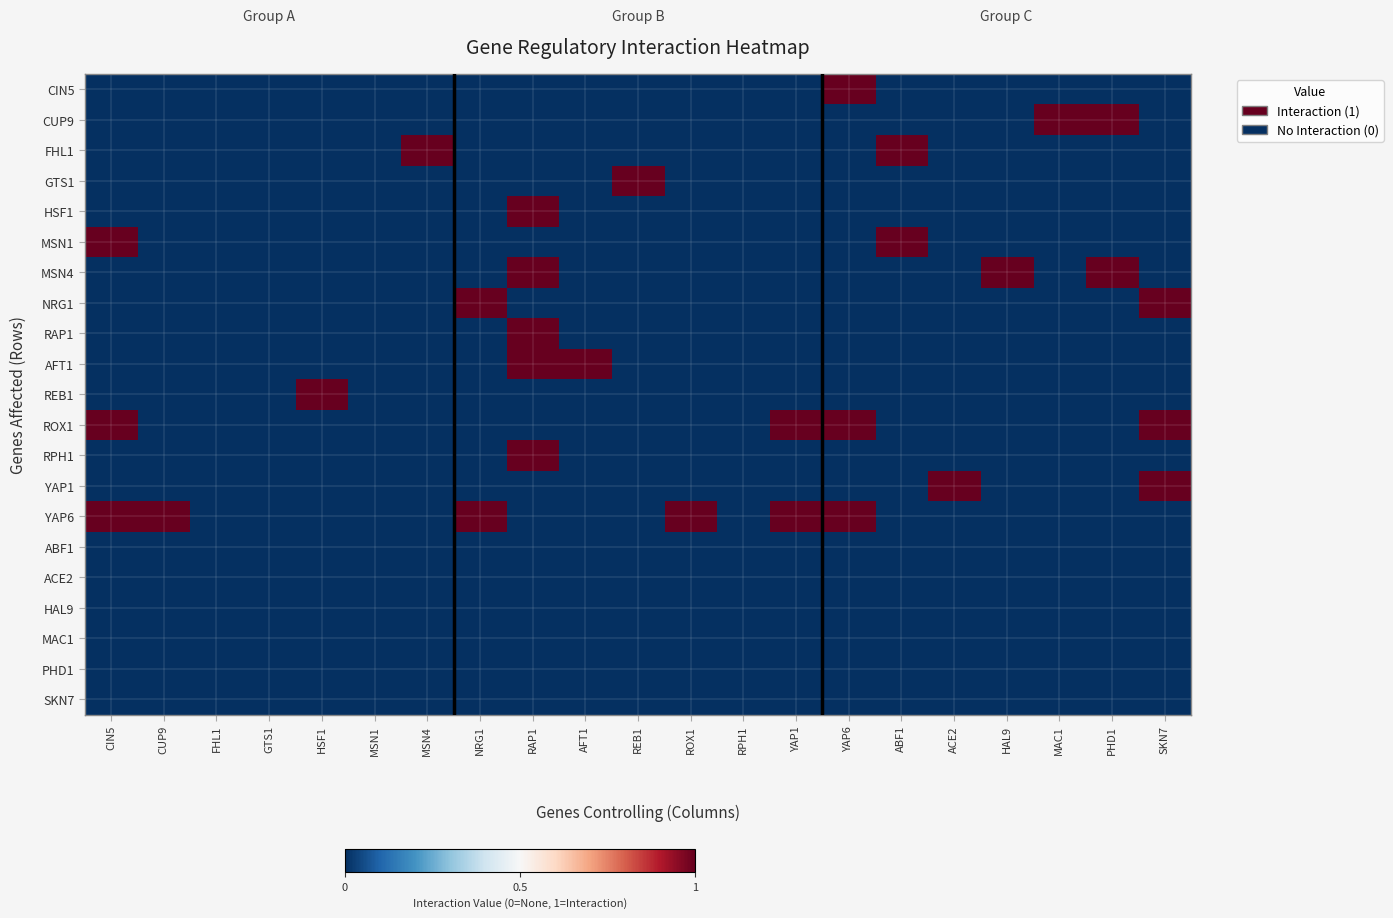

Reading left to right, list all the values displayed in this chart.

CIN5: CIN5=0	CUP9=0	FHL1=0	GTS1=0	HSF1=0	MSN1=0	MSN4=0	NRG1=0	RAP1=0	AFT1=0	REB1=0	ROX1=0	RPH1=0	YAP1=0	YAP6=1	ABF1=0	ACE2=0	HAL9=0	MAC1=0	PHD1=0	SKN7=0
CUP9: CIN5=0	CUP9=0	FHL1=0	GTS1=0	HSF1=0	MSN1=0	MSN4=0	NRG1=0	RAP1=0	AFT1=0	REB1=0	ROX1=0	RPH1=0	YAP1=0	YAP6=0	ABF1=0	ACE2=0	HAL9=0	MAC1=1	PHD1=1	SKN7=0
FHL1: CIN5=0	CUP9=0	FHL1=0	GTS1=0	HSF1=0	MSN1=0	MSN4=1	NRG1=0	RAP1=0	AFT1=0	REB1=0	ROX1=0	RPH1=0	YAP1=0	YAP6=0	ABF1=1	ACE2=0	HAL9=0	MAC1=0	PHD1=0	SKN7=0
GTS1: CIN5=0	CUP9=0	FHL1=0	GTS1=0	HSF1=0	MSN1=0	MSN4=0	NRG1=0	RAP1=0	AFT1=0	REB1=1	ROX1=0	RPH1=0	YAP1=0	YAP6=0	ABF1=0	ACE2=0	HAL9=0	MAC1=0	PHD1=0	SKN7=0
HSF1: CIN5=0	CUP9=0	FHL1=0	GTS1=0	HSF1=0	MSN1=0	MSN4=0	NRG1=0	RAP1=1	AFT1=0	REB1=0	ROX1=0	RPH1=0	YAP1=0	YAP6=0	ABF1=0	ACE2=0	HAL9=0	MAC1=0	PHD1=0	SKN7=0
MSN1: CIN5=1	CUP9=0	FHL1=0	GTS1=0	HSF1=0	MSN1=0	MSN4=0	NRG1=0	RAP1=0	AFT1=0	REB1=0	ROX1=0	RPH1=0	YAP1=0	YAP6=0	ABF1=1	ACE2=0	HAL9=0	MAC1=0	PHD1=0	SKN7=0
MSN4: CIN5=0	CUP9=0	FHL1=0	GTS1=0	HSF1=0	MSN1=0	MSN4=0	NRG1=0	RAP1=1	AFT1=0	REB1=0	ROX1=0	RPH1=0	YAP1=0	YAP6=0	ABF1=0	ACE2=0	HAL9=1	MAC1=0	PHD1=1	SKN7=0
NRG1: CIN5=0	CUP9=0	FHL1=0	GTS1=0	HSF1=0	MSN1=0	MSN4=0	NRG1=1	RAP1=0	AFT1=0	REB1=0	ROX1=0	RPH1=0	YAP1=0	YAP6=0	ABF1=0	ACE2=0	HAL9=0	MAC1=0	PHD1=0	SKN7=1
RAP1: CIN5=0	CUP9=0	FHL1=0	GTS1=0	HSF1=0	MSN1=0	MSN4=0	NRG1=0	RAP1=1	AFT1=0	REB1=0	ROX1=0	RPH1=0	YAP1=0	YAP6=0	ABF1=0	ACE2=0	HAL9=0	MAC1=0	PHD1=0	SKN7=0
AFT1: CIN5=0	CUP9=0	FHL1=0	GTS1=0	HSF1=0	MSN1=0	MSN4=0	NRG1=0	RAP1=1	AFT1=1	REB1=0	ROX1=0	RPH1=0	YAP1=0	YAP6=0	ABF1=0	ACE2=0	HAL9=0	MAC1=0	PHD1=0	SKN7=0
REB1: CIN5=0	CUP9=0	FHL1=0	GTS1=0	HSF1=1	MSN1=0	MSN4=0	NRG1=0	RAP1=0	AFT1=0	REB1=0	ROX1=0	RPH1=0	YAP1=0	YAP6=0	ABF1=0	ACE2=0	HAL9=0	MAC1=0	PHD1=0	SKN7=0
ROX1: CIN5=1	CUP9=0	FHL1=0	GTS1=0	HSF1=0	MSN1=0	MSN4=0	NRG1=0	RAP1=0	AFT1=0	REB1=0	ROX1=0	RPH1=0	YAP1=1	YAP6=1	ABF1=0	ACE2=0	HAL9=0	MAC1=0	PHD1=0	SKN7=1
RPH1: CIN5=0	CUP9=0	FHL1=0	GTS1=0	HSF1=0	MSN1=0	MSN4=0	NRG1=0	RAP1=1	AFT1=0	REB1=0	ROX1=0	RPH1=0	YAP1=0	YAP6=0	ABF1=0	ACE2=0	HAL9=0	MAC1=0	PHD1=0	SKN7=0
YAP1: CIN5=0	CUP9=0	FHL1=0	GTS1=0	HSF1=0	MSN1=0	MSN4=0	NRG1=0	RAP1=0	AFT1=0	REB1=0	ROX1=0	RPH1=0	YAP1=0	YAP6=0	ABF1=0	ACE2=1	HAL9=0	MAC1=0	PHD1=0	SKN7=1
YAP6: CIN5=1	CUP9=1	FHL1=0	GTS1=0	HSF1=0	MSN1=0	MSN4=0	NRG1=1	RAP1=0	AFT1=0	REB1=0	ROX1=1	RPH1=0	YAP1=1	YAP6=1	ABF1=0	ACE2=0	HAL9=0	MAC1=0	PHD1=0	SKN7=0
ABF1: CIN5=0	CUP9=0	FHL1=0	GTS1=0	HSF1=0	MSN1=0	MSN4=0	NRG1=0	RAP1=0	AFT1=0	REB1=0	ROX1=0	RPH1=0	YAP1=0	YAP6=0	ABF1=0	ACE2=0	HAL9=0	MAC1=0	PHD1=0	SKN7=0
ACE2: CIN5=0	CUP9=0	FHL1=0	GTS1=0	HSF1=0	MSN1=0	MSN4=0	NRG1=0	RAP1=0	AFT1=0	REB1=0	ROX1=0	RPH1=0	YAP1=0	YAP6=0	ABF1=0	ACE2=0	HAL9=0	MAC1=0	PHD1=0	SKN7=0
HAL9: CIN5=0	CUP9=0	FHL1=0	GTS1=0	HSF1=0	MSN1=0	MSN4=0	NRG1=0	RAP1=0	AFT1=0	REB1=0	ROX1=0	RPH1=0	YAP1=0	YAP6=0	ABF1=0	ACE2=0	HAL9=0	MAC1=0	PHD1=0	SKN7=0
MAC1: CIN5=0	CUP9=0	FHL1=0	GTS1=0	HSF1=0	MSN1=0	MSN4=0	NRG1=0	RAP1=0	AFT1=0	REB1=0	ROX1=0	RPH1=0	YAP1=0	YAP6=0	ABF1=0	ACE2=0	HAL9=0	MAC1=0	PHD1=0	SKN7=0
PHD1: CIN5=0	CUP9=0	FHL1=0	GTS1=0	HSF1=0	MSN1=0	MSN4=0	NRG1=0	RAP1=0	AFT1=0	REB1=0	ROX1=0	RPH1=0	YAP1=0	YAP6=0	ABF1=0	ACE2=0	HAL9=0	MAC1=0	PHD1=0	SKN7=0
SKN7: CIN5=0	CUP9=0	FHL1=0	GTS1=0	HSF1=0	MSN1=0	MSN4=0	NRG1=0	RAP1=0	AFT1=0	REB1=0	ROX1=0	RPH1=0	YAP1=0	YAP6=0	ABF1=0	ACE2=0	HAL9=0	MAC1=0	PHD1=0	SKN7=0